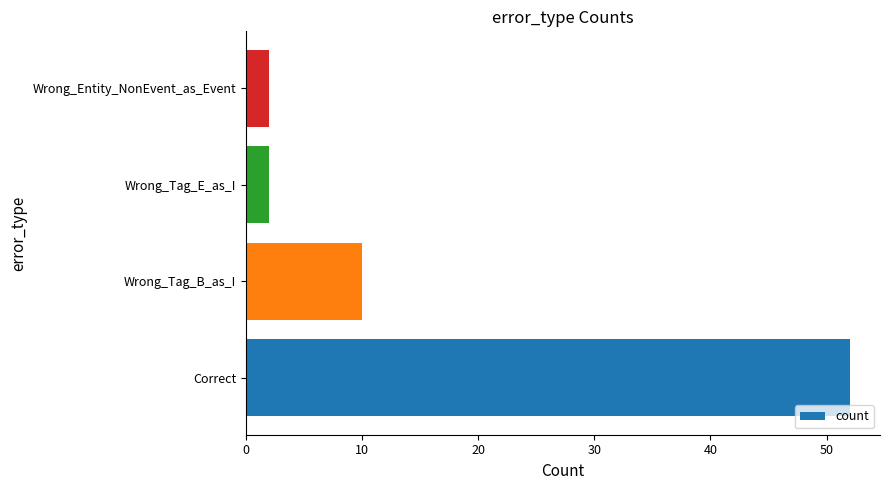

How many values are below 10?

2